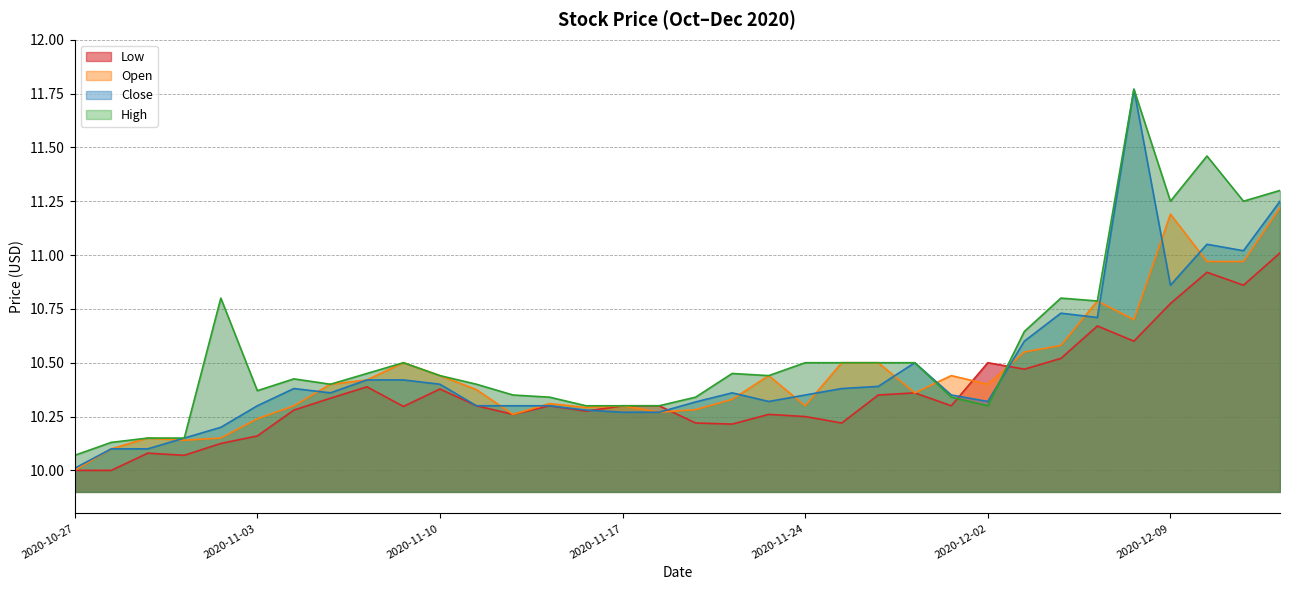

Reading left to right, extract all data points from this chart.

Low: 2020-10-27=10.0	2020-10-28=10.0	2020-10-29=10.1	2020-10-30=10.1	2020-11-02=10.1	2020-11-03=10.2	2020-11-04=10.3	2020-11-05=10.3	2020-11-06=10.4	2020-11-09=10.3	2020-11-10=10.4	2020-11-11=10.3	2020-11-12=10.3	2020-11-13=10.3	2020-11-16=10.3	2020-11-17=10.3	2020-11-18=10.3	2020-11-19=10.2	2020-11-20=10.2	2020-11-23=10.3	2020-11-24=10.2	2020-11-25=10.2	2020-11-27=10.3	2020-11-30=10.4	2020-12-01=10.3	2020-12-02=10.5	2020-12-03=10.5	2020-12-04=10.5	2020-12-07=10.7	2020-12-08=10.6	2020-12-09=10.8	2020-12-10=10.9	2020-12-11=10.9	2020-12-14=11.0
Open: 2020-10-27=10.0	2020-10-28=10.1	2020-10-29=10.2	2020-10-30=10.1	2020-11-02=10.2	2020-11-03=10.2	2020-11-04=10.3	2020-11-05=10.4	2020-11-06=10.4	2020-11-09=10.5	2020-11-10=10.4	2020-11-11=10.4	2020-11-12=10.3	2020-11-13=10.3	2020-11-16=10.3	2020-11-17=10.3	2020-11-18=10.3	2020-11-19=10.3	2020-11-20=10.3	2020-11-23=10.4	2020-11-24=10.3	2020-11-25=10.5	2020-11-27=10.5	2020-11-30=10.4	2020-12-01=10.4	2020-12-02=10.4	2020-12-03=10.5	2020-12-04=10.6	2020-12-07=10.8	2020-12-08=10.7	2020-12-09=11.2	2020-12-10=11.0	2020-12-11=11.0	2020-12-14=11.2
Close: 2020-10-27=10.0	2020-10-28=10.1	2020-10-29=10.1	2020-10-30=10.2	2020-11-02=10.2	2020-11-03=10.3	2020-11-04=10.4	2020-11-05=10.4	2020-11-06=10.4	2020-11-09=10.4	2020-11-10=10.4	2020-11-11=10.3	2020-11-12=10.3	2020-11-13=10.3	2020-11-16=10.3	2020-11-17=10.3	2020-11-18=10.3	2020-11-19=10.3	2020-11-20=10.4	2020-11-23=10.3	2020-11-24=10.3	2020-11-25=10.4	2020-11-27=10.4	2020-11-30=10.5	2020-12-01=10.3	2020-12-02=10.3	2020-12-03=10.6	2020-12-04=10.7	2020-12-07=10.7	2020-12-08=11.8	2020-12-09=10.9	2020-12-10=11.1	2020-12-11=11.0	2020-12-14=11.2
High: 2020-10-27=10.1	2020-10-28=10.1	2020-10-29=10.2	2020-10-30=10.2	2020-11-02=10.8	2020-11-03=10.4	2020-11-04=10.4	2020-11-05=10.4	2020-11-06=10.4	2020-11-09=10.5	2020-11-10=10.4	2020-11-11=10.4	2020-11-12=10.3	2020-11-13=10.3	2020-11-16=10.3	2020-11-17=10.3	2020-11-18=10.3	2020-11-19=10.3	2020-11-20=10.4	2020-11-23=10.4	2020-11-24=10.5	2020-11-25=10.5	2020-11-27=10.5	2020-11-30=10.5	2020-12-01=10.3	2020-12-02=10.3	2020-12-03=10.6	2020-12-04=10.8	2020-12-07=10.8	2020-12-08=11.8	2020-12-09=11.2	2020-12-10=11.5	2020-12-11=11.2	2020-12-14=11.3